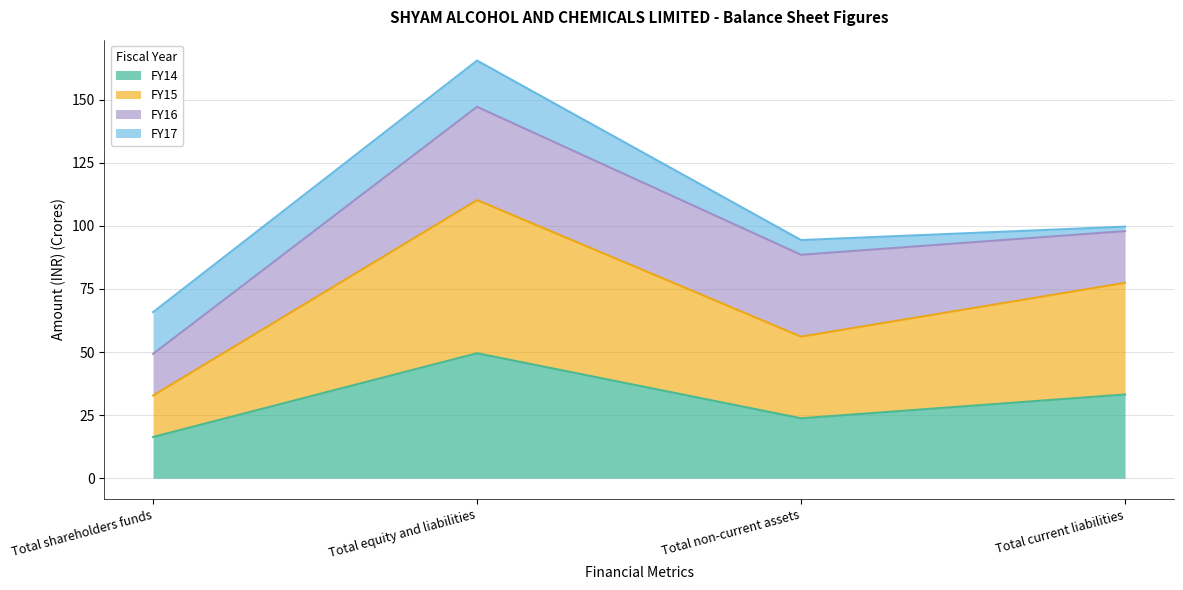

What is the difference between the FY14 values at Total equity and liabilities and Total non-current assets?

25.8